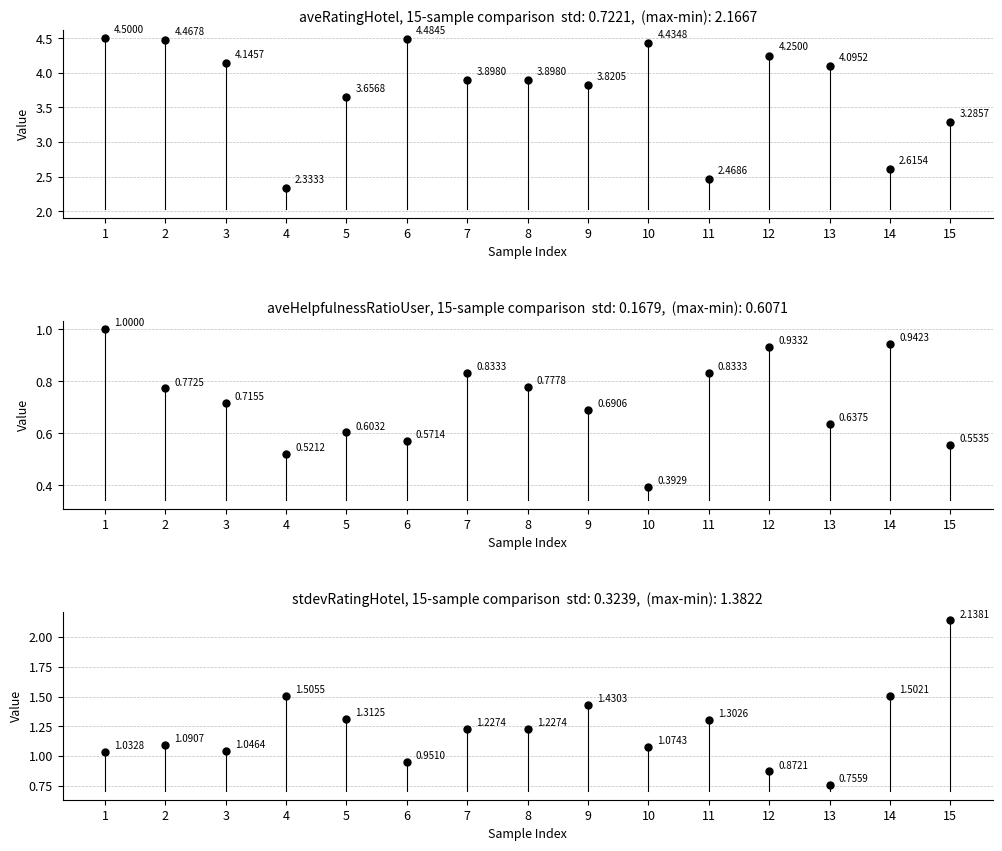

What is the difference between the aveRatingHotel values at 4 and 2?

2.1